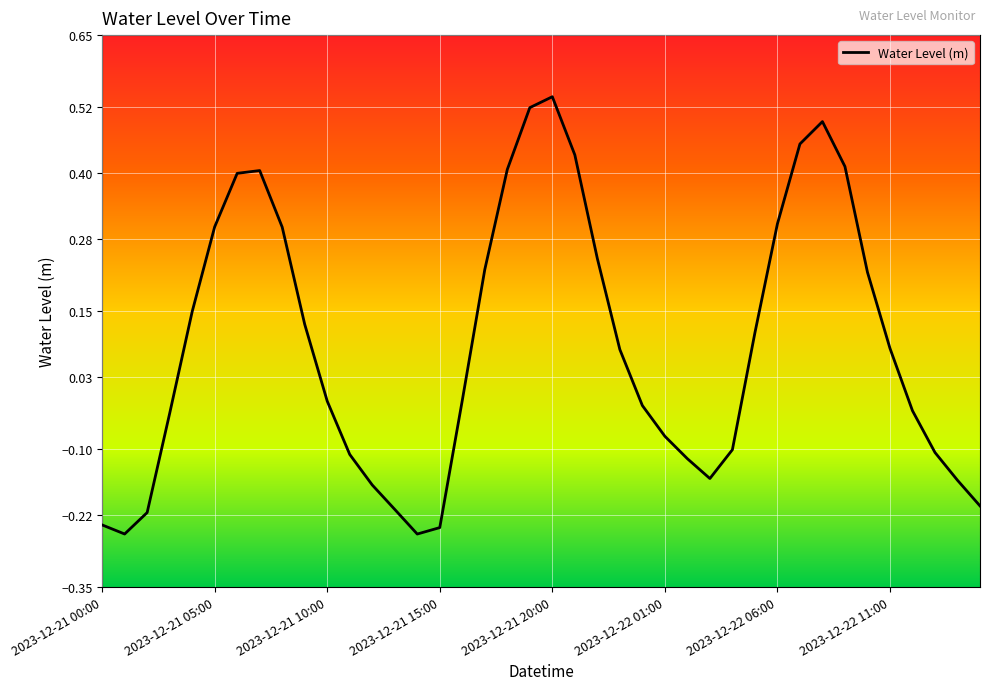

Does the chart display data point markers on the line(s)?

No